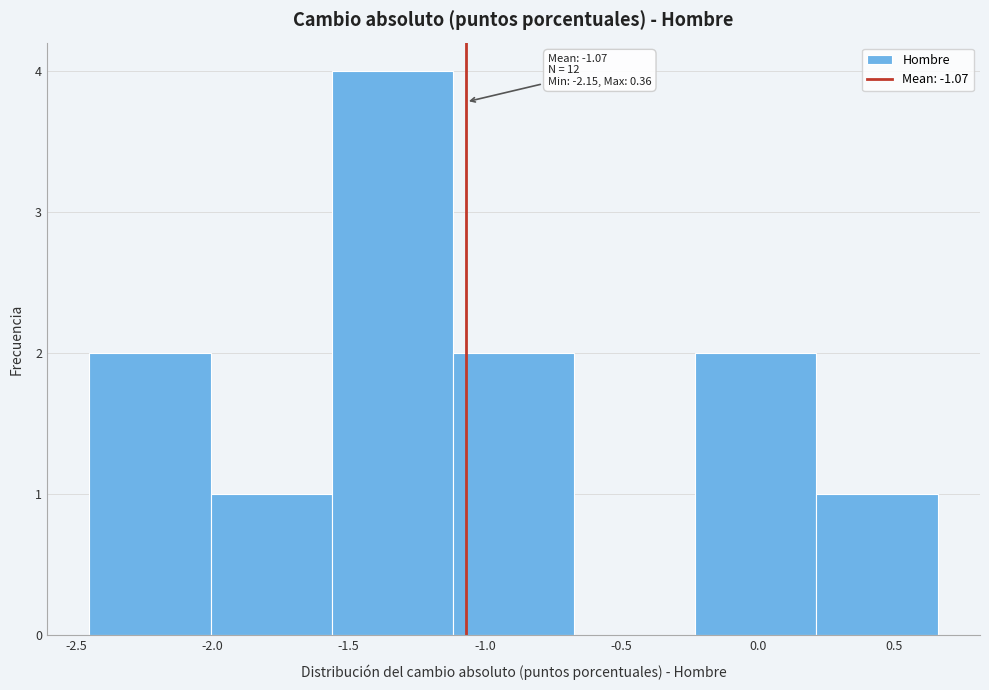

Which range on the x-axis has the tallest bar?

-1.55 to -1.10